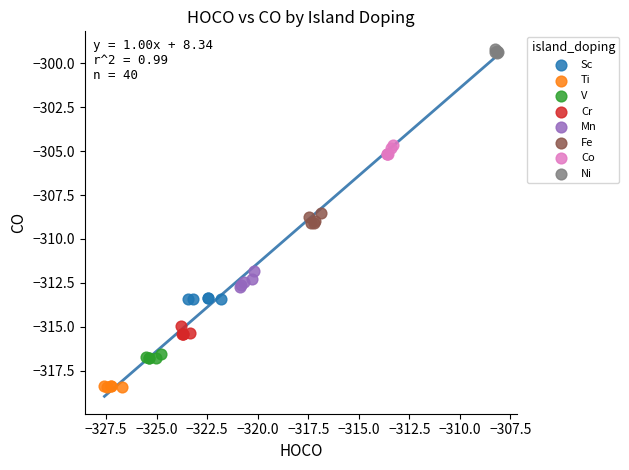

Which series contains the lowest Y value?

Ti